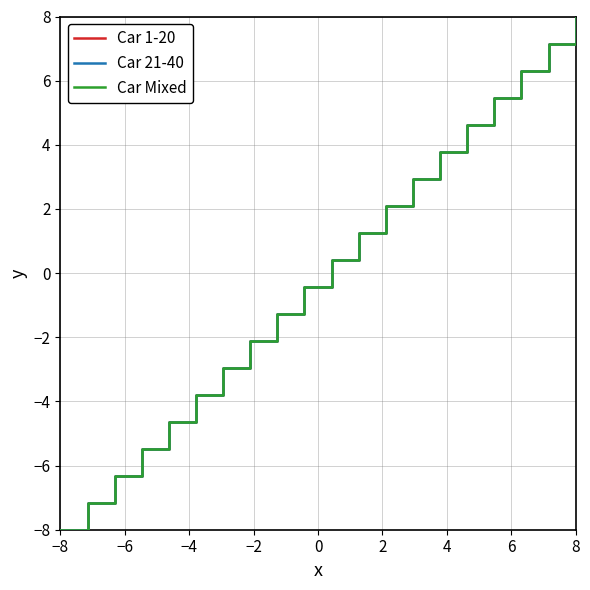

Is this an area chart (filled region under the line)?

No